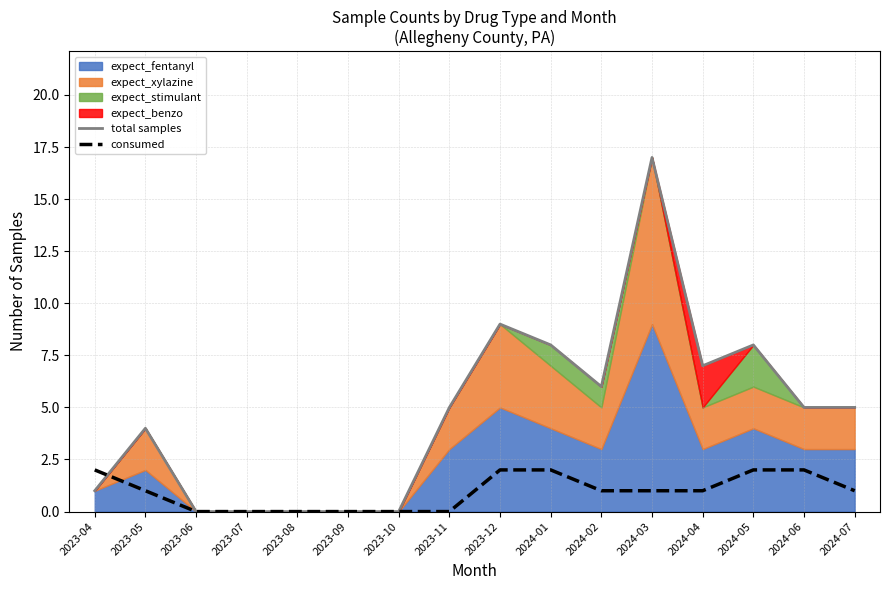

The value of total samples at 2023-12 is 5. True or false?

False